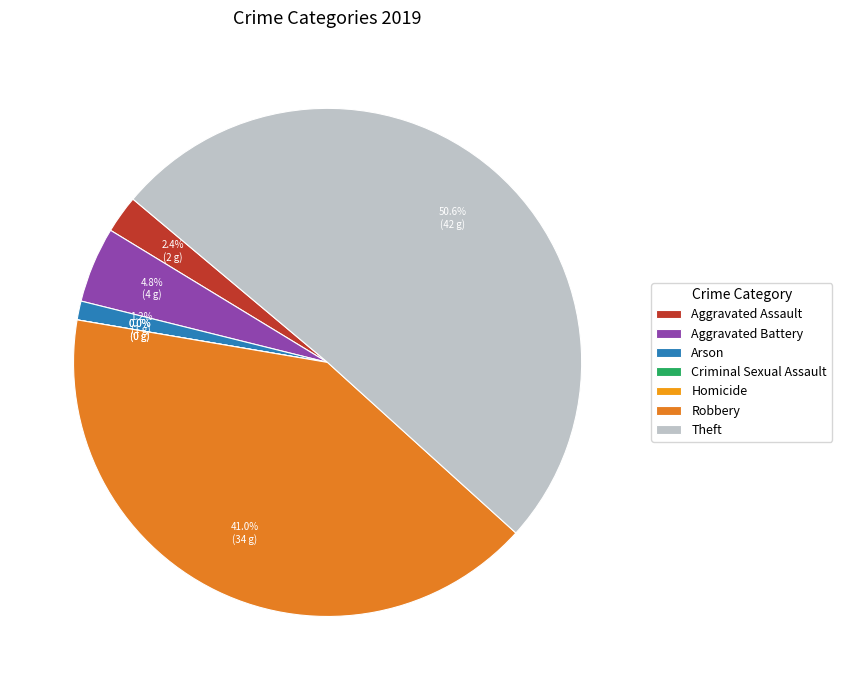

Between Robbery and Theft, which is larger?

Theft